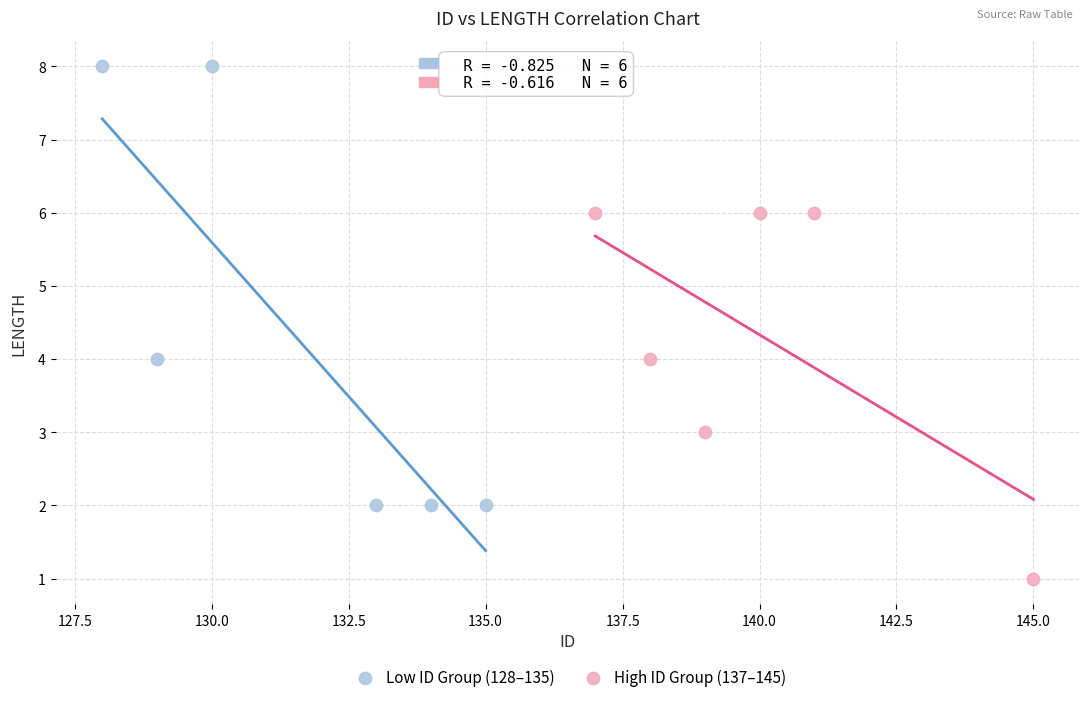

What are all the series names shown in the legend?

Low ID Group (128–135), High ID Group (137–145)